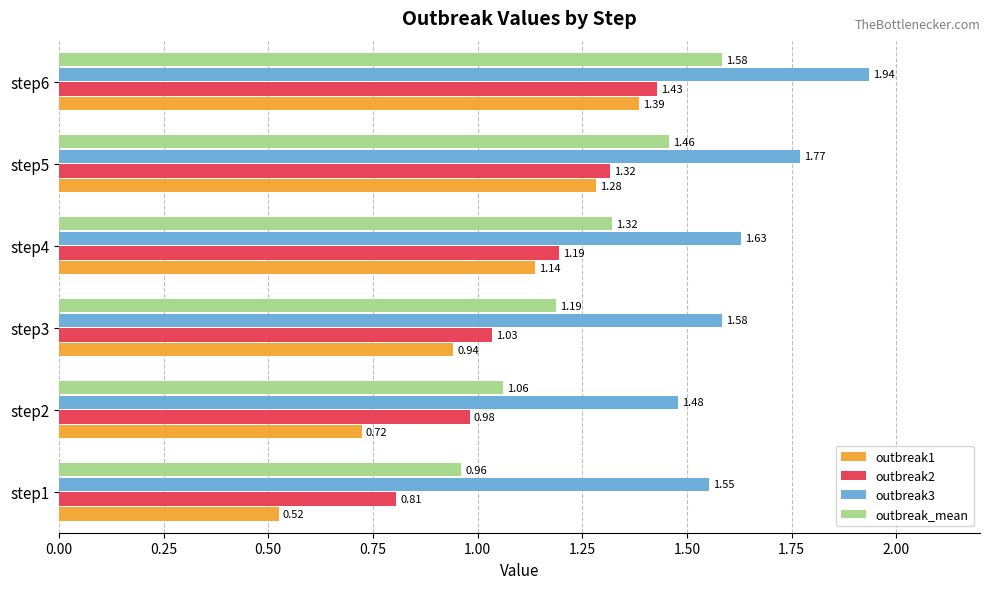

What is the difference between the maximum and minimum values in the outbreak2 series?

0.6